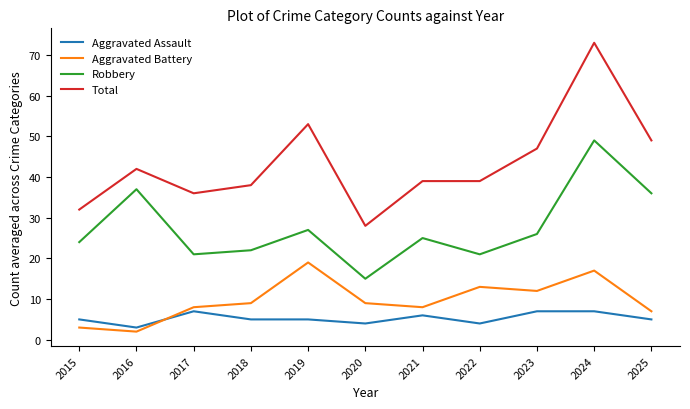

What is the difference between the highest and lowest values at 2022?

35